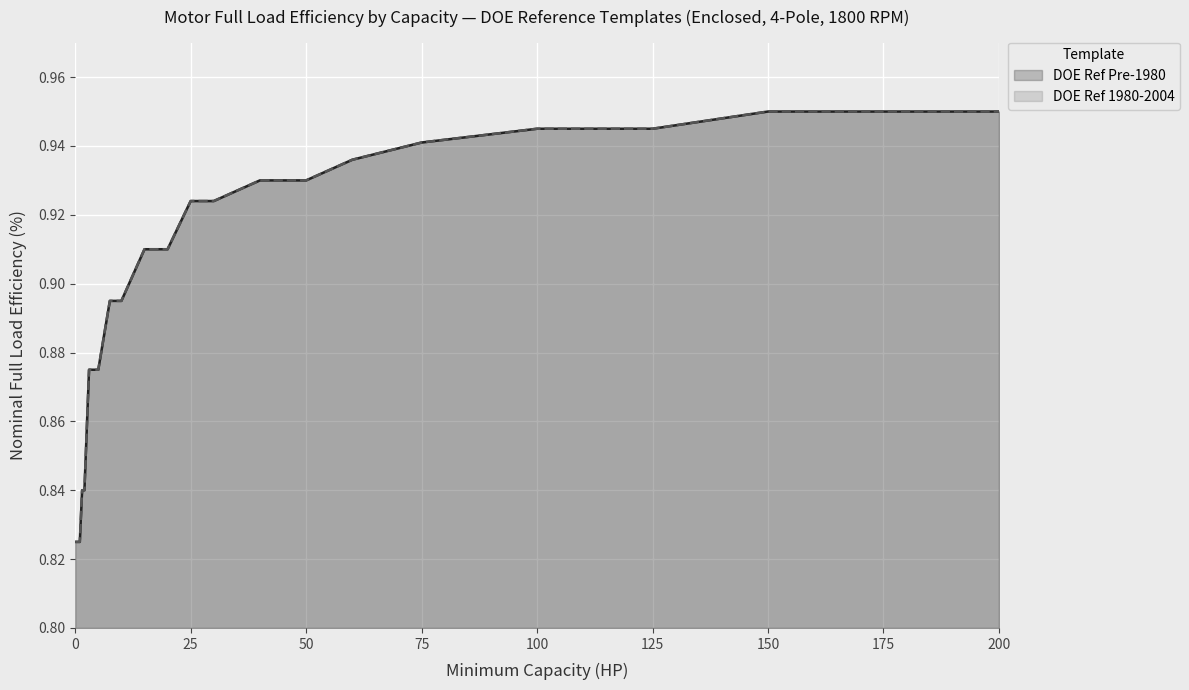

Is it true that DOE Ref Pre-1980 equals 1.6 at 10?

False